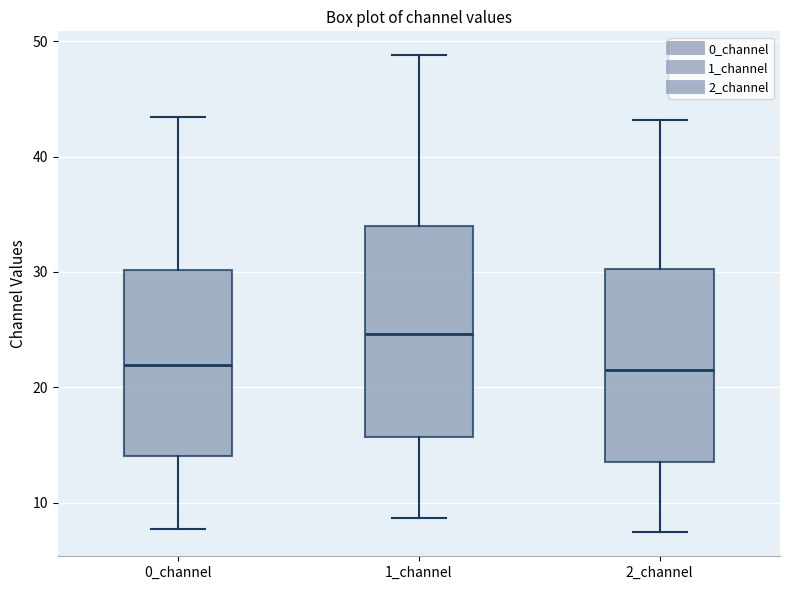

Reading left to right, transcribe this box plot: for each box, give where its median line is, the range the box spans, and where its two whiskers end, as read against the y-axis. The values are not printed on the chart, so give them approximately, as read against the axis.

0_channel: median 22, box 14 to 30, whiskers 8 to 43
1_channel: median 25, box 16 to 34, whiskers 9 to 49
2_channel: median 22, box 13 to 30, whiskers 7 to 43